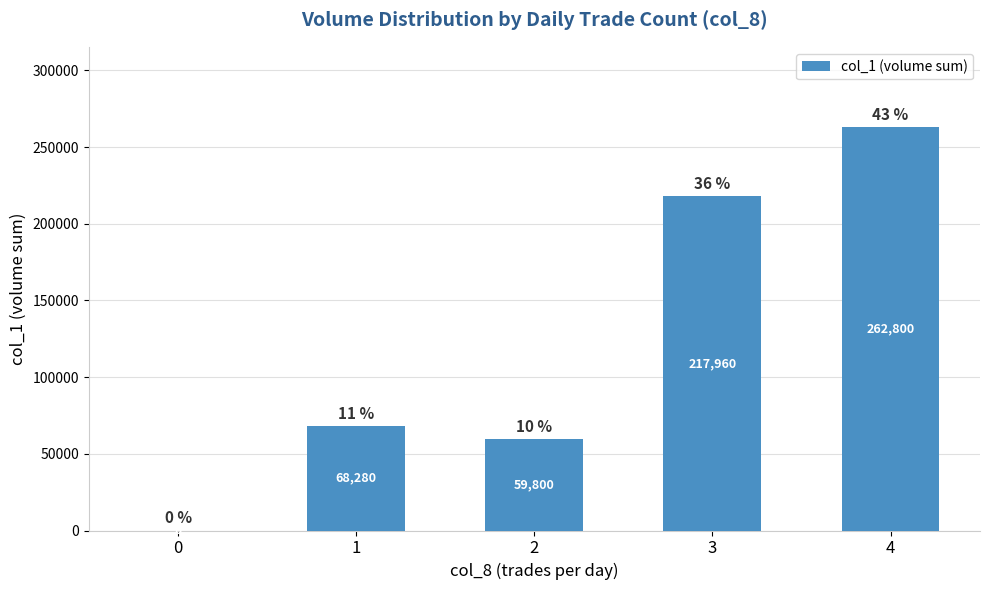

Which label corresponds to the largest value in the chart?

4